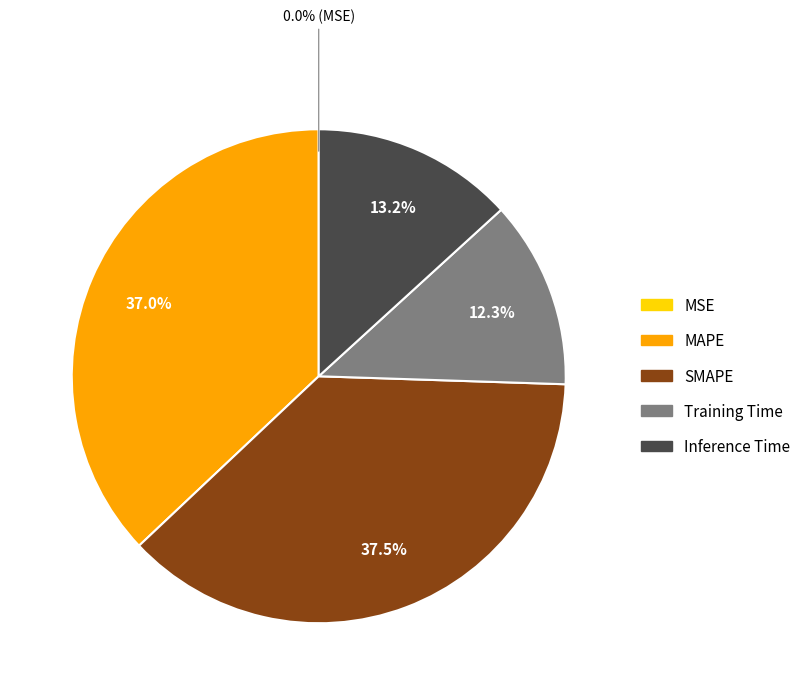

Between MAPE and Inference Time, which is larger?

MAPE